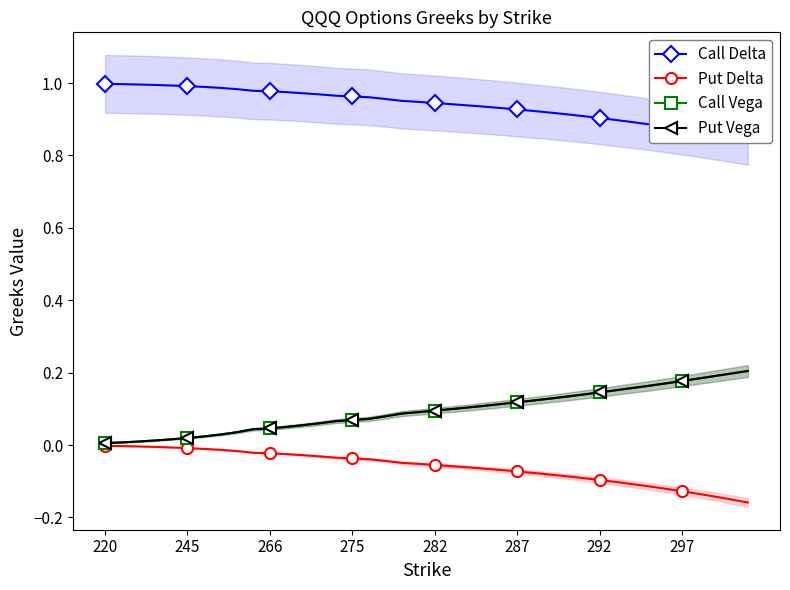

At which label is Put Vega closest to 0?

220